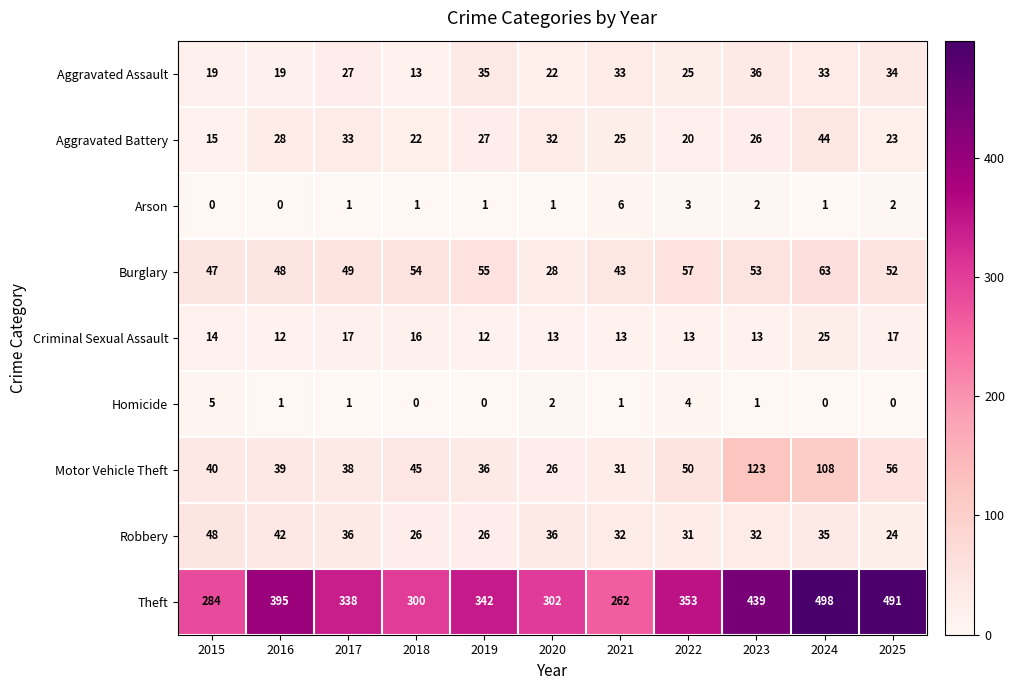

At how many categories does at least one series exceed 493?

1